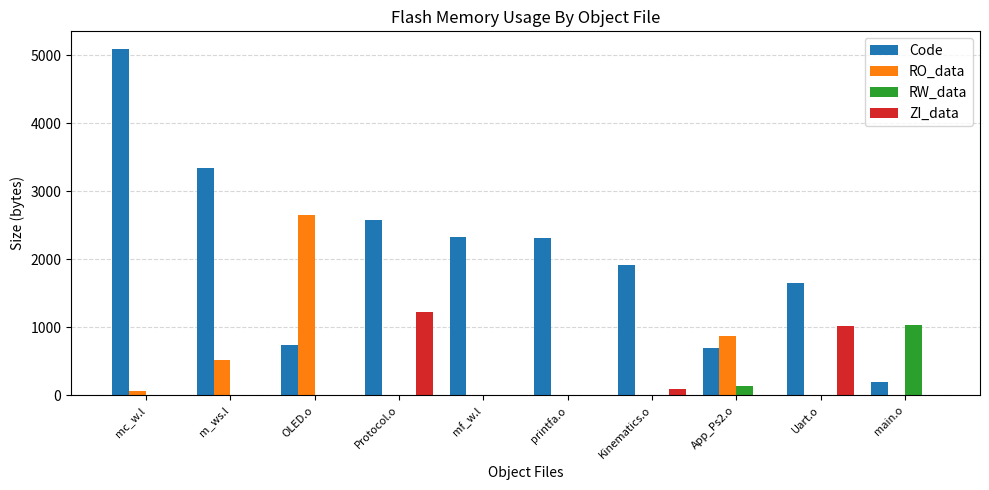

Are the bars horizontal?

No